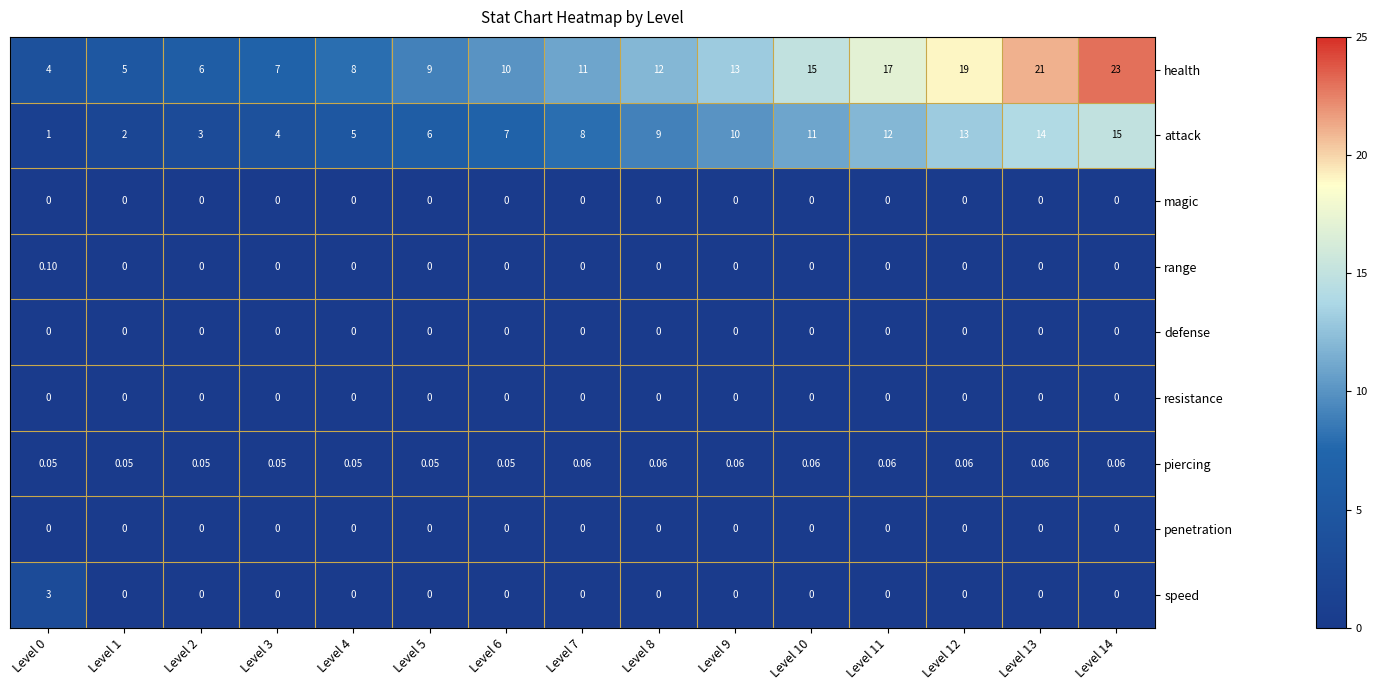

Count the number of data series in this chart.

9